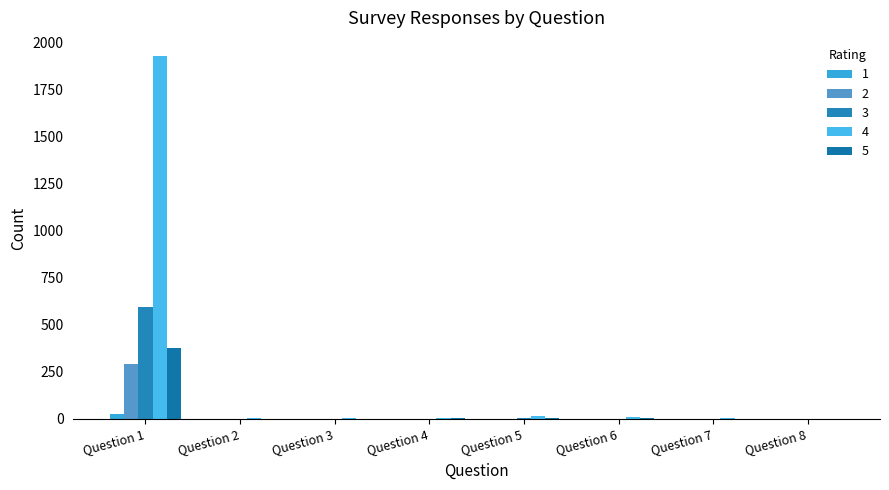

At which category does the chart reach its peak across all series?

Question 1